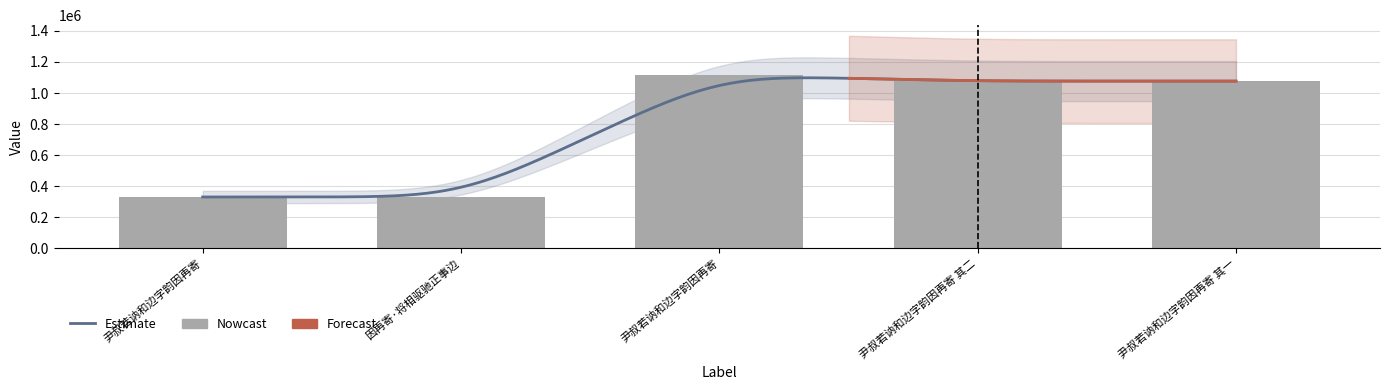

Rank the categories by value from highest to lowest.

尹叔若讷和边字韵因再寄, 尹叔若讷和边字韵因再寄 其二, 尹叔若讷和边字韵因再寄 其一, 因再寄·将相驱驰正事边, 尹叔若讷和边字韵因再寄